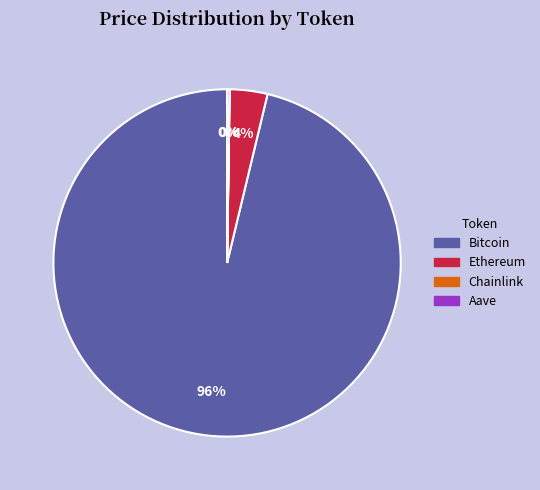

Does Ethereum represent more than half of the total?

No